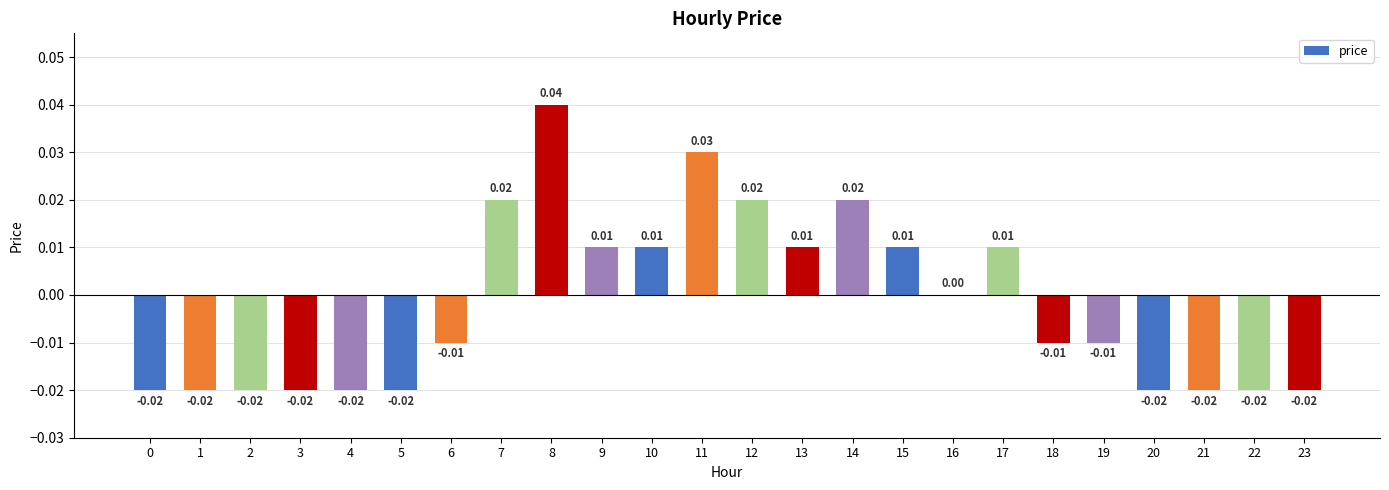

Which label corresponds to the largest value in the chart?

8